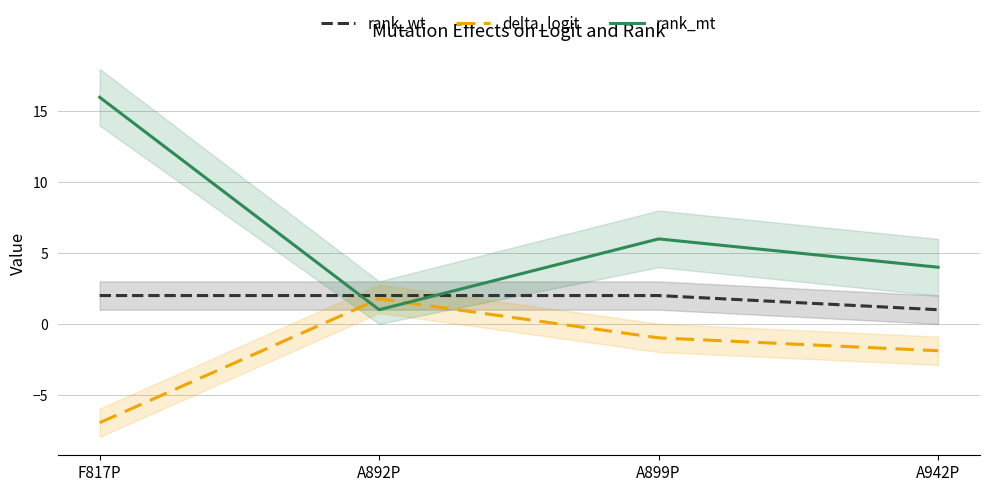

Which series ends up on top after the final intersection of rank_mt and delta_logit?

rank_mt